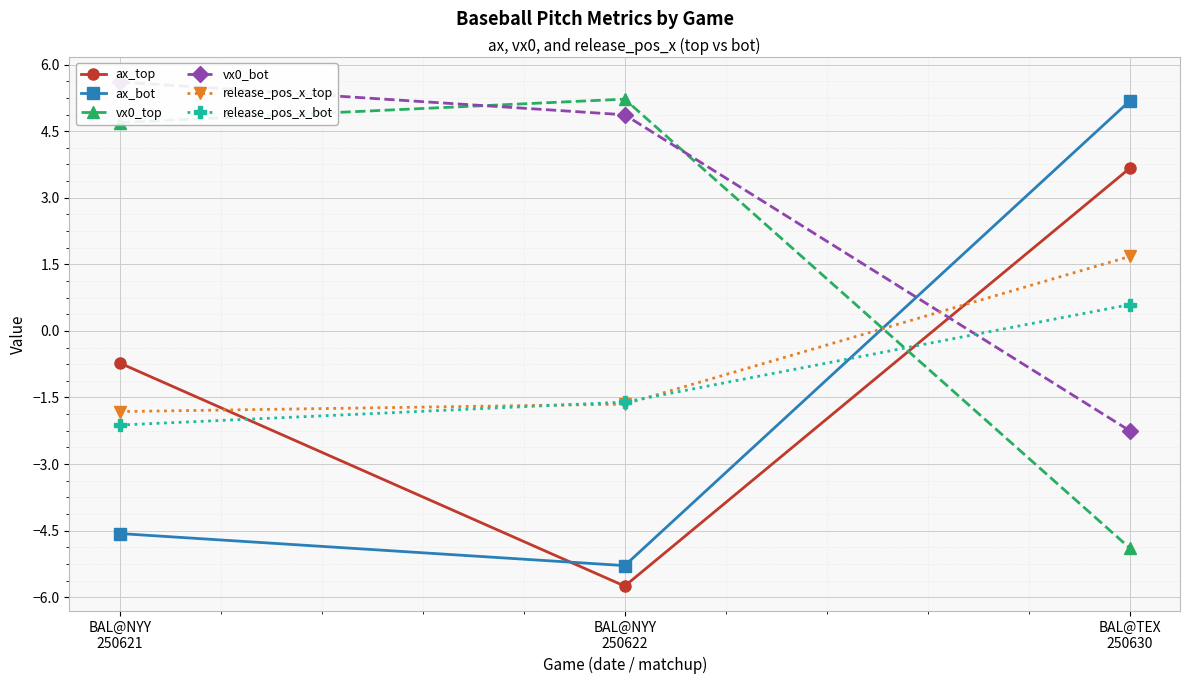

Rank the categories by ax_top value from highest to lowest.

BAL@TEX
250630, BAL@NYY
250621, BAL@NYY
250622